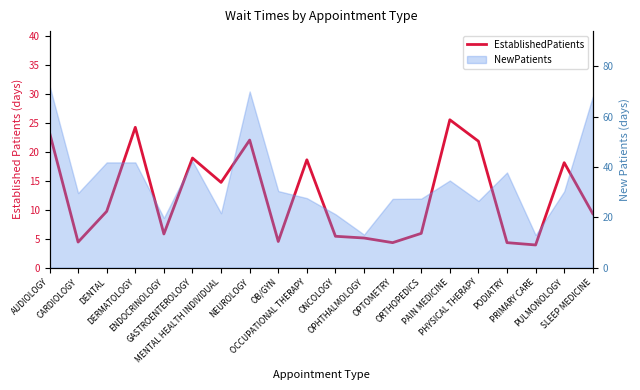

Reading left to right, extract all data points from this chart.

23.3	4.4	9.7	24.2	5.8	18.9	14.7	22.0	4.5	18.6	5.4	5.1	4.3	5.9	25.5	21.8	4.3	3.9	18.1	9.3